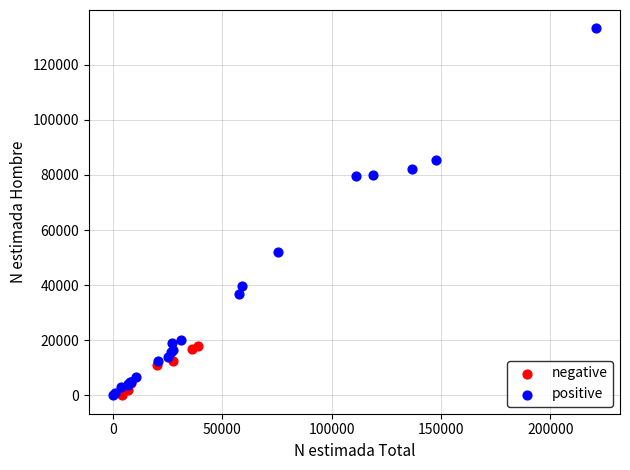

Which series has the widest spread of Y values?

positive